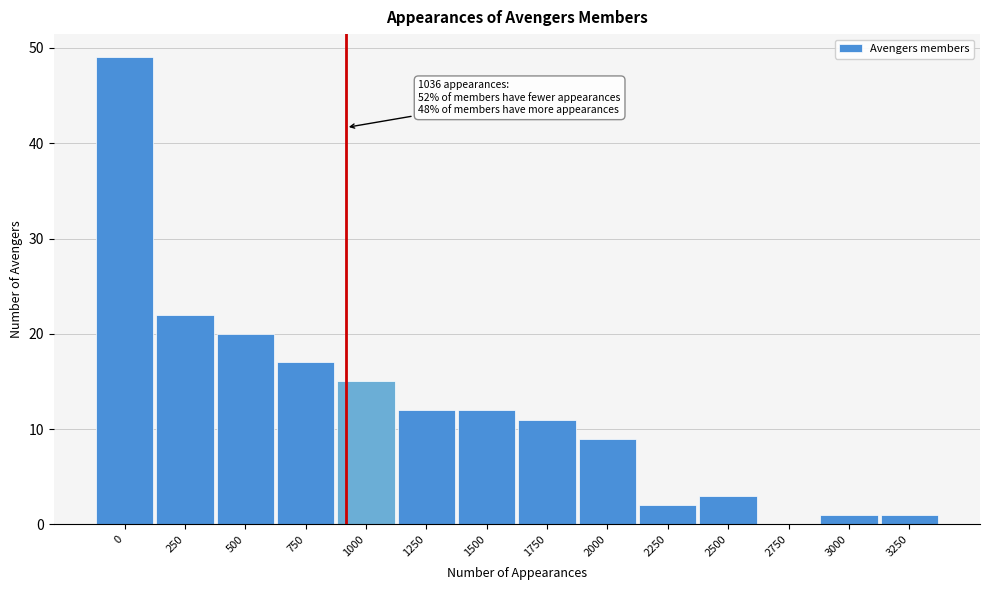

Reading left to right, transcribe all the data shown in this chart.

0=49	250=22	500=20	750=17	1000=15	1250=12	1500=12	1750=11	2000=9	2250=2	2500=3	2750=0	3000=1	3250=1